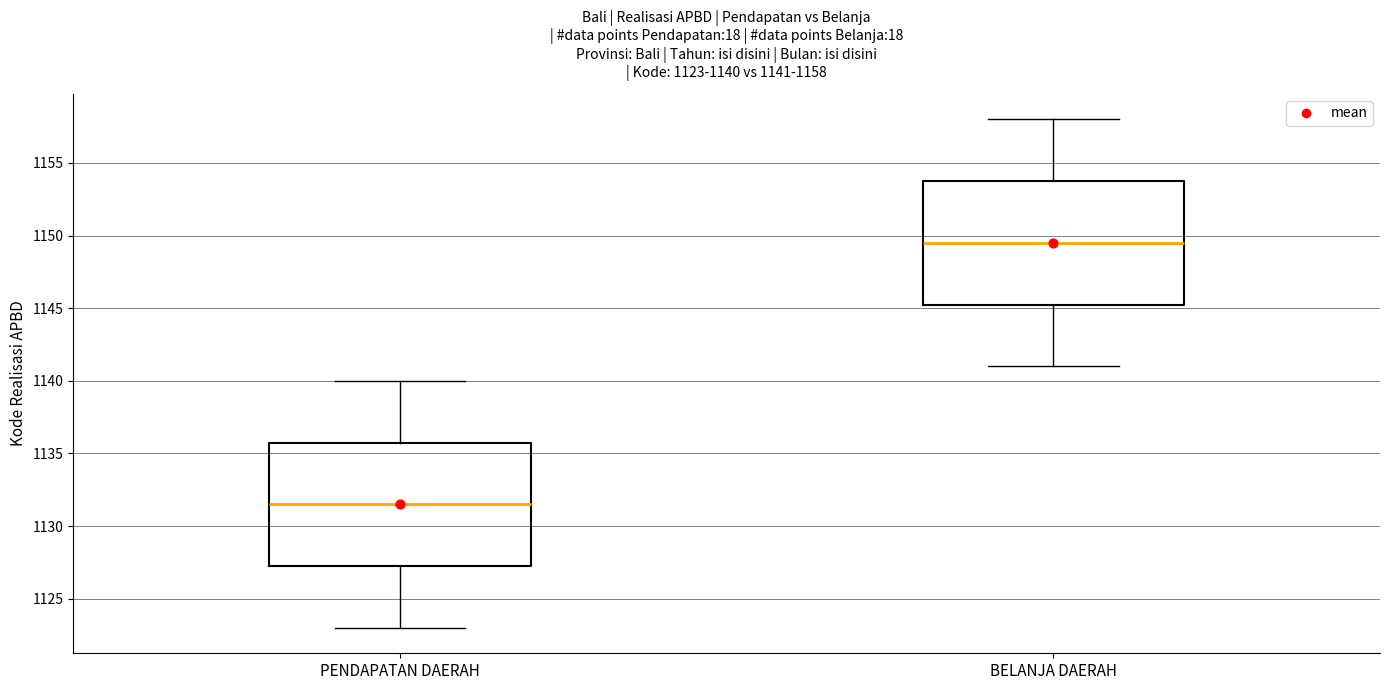

Which box's median line is the lowest?

PENDAPATAN DAERAH